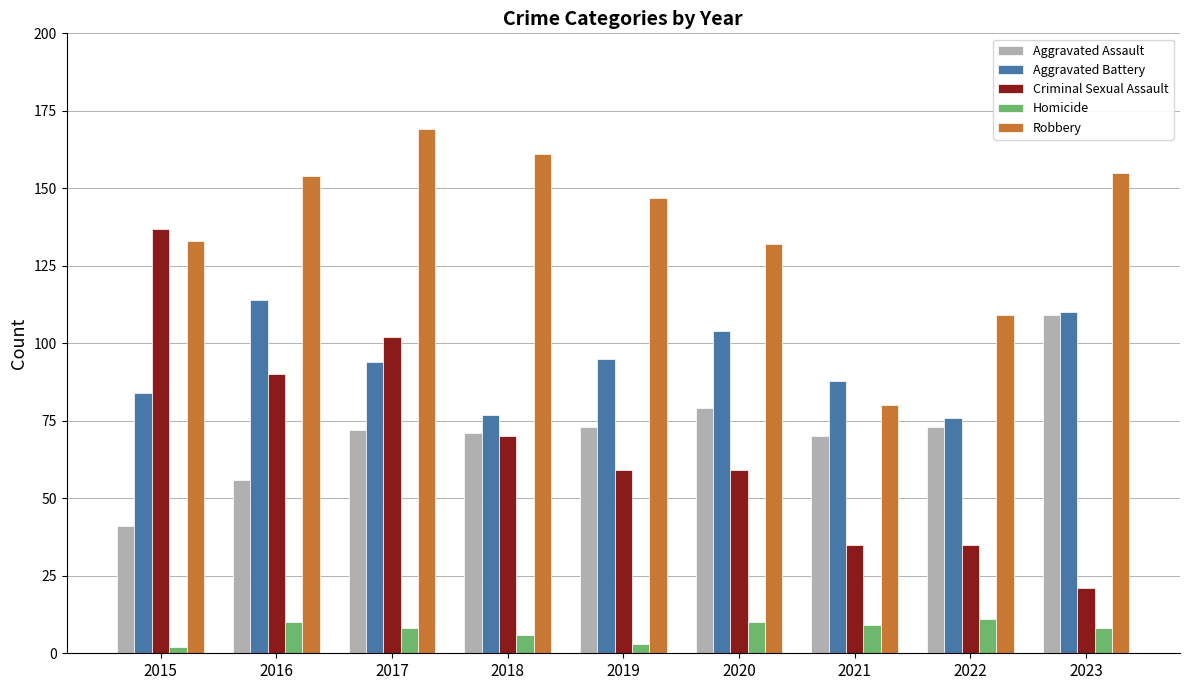

At which label does Criminal Sexual Assault first exceed 59?

2015